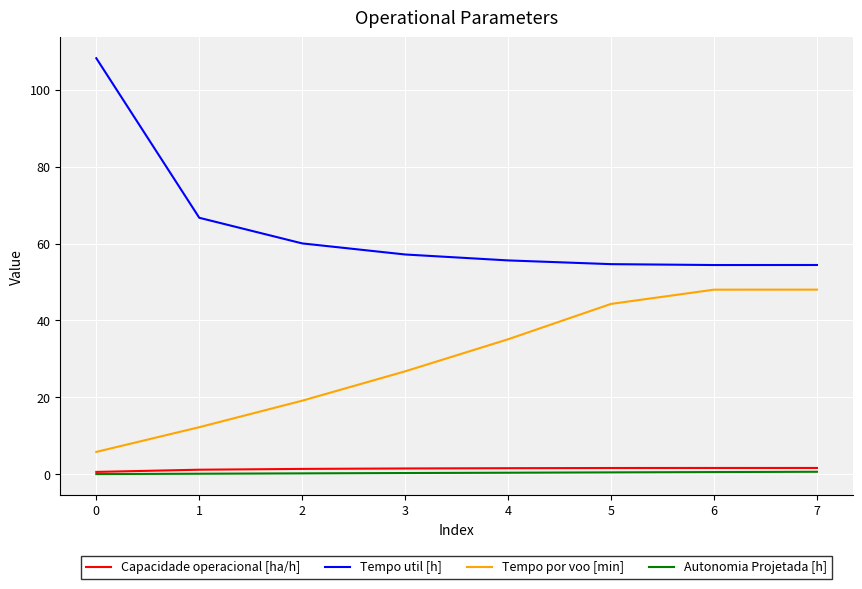

What is the sum of all Capacidade operacional [ha/h] values?

11.5